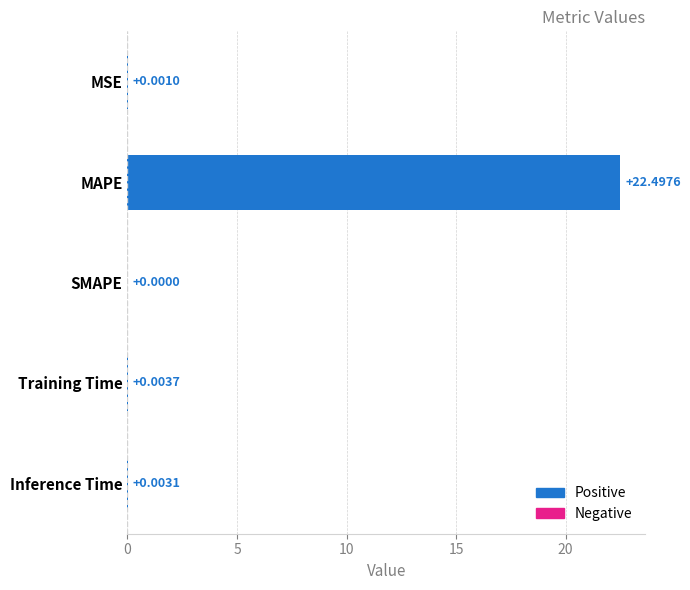

Are the bars horizontal?

Yes